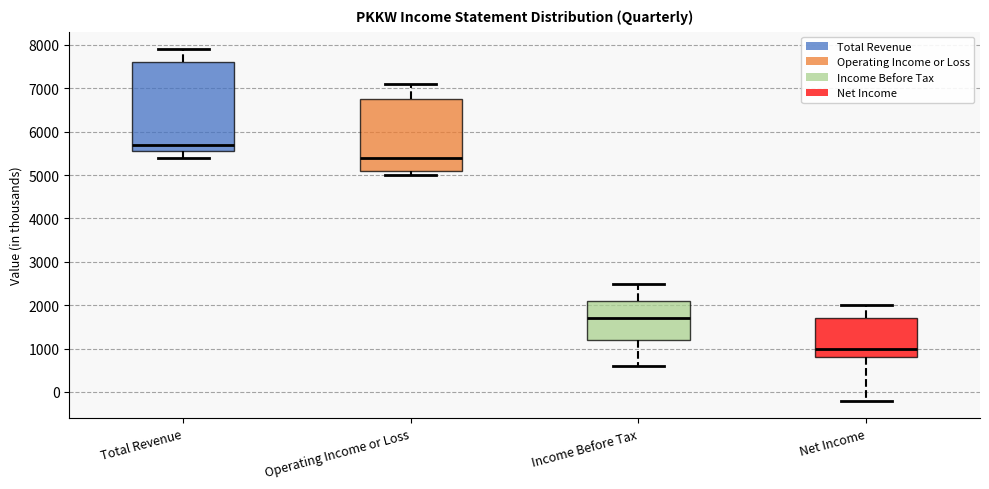

Which box has the highest median line?

Total Revenue